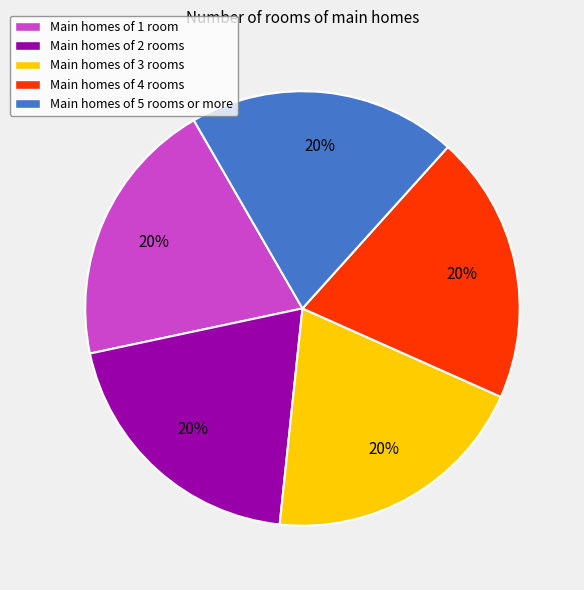

Is there any slice that represents more than half of the pie?

No